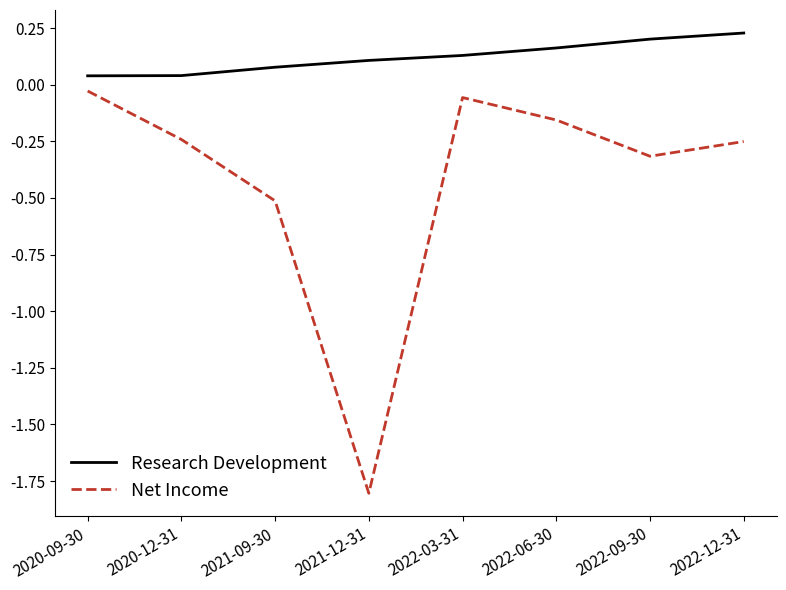

What position from the left is 2022-09-30?

7